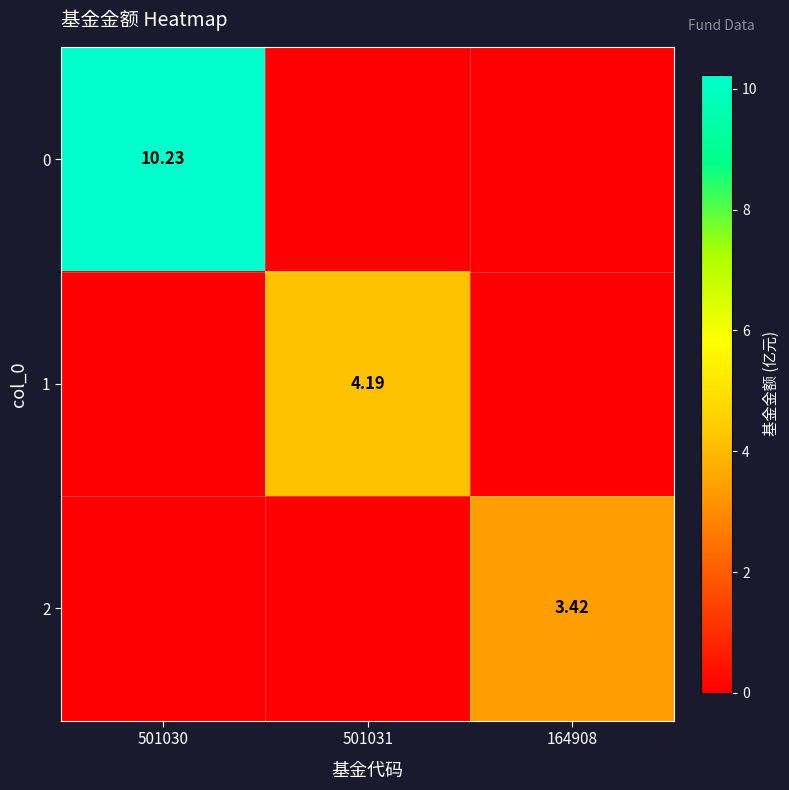

What is the highest value of the 2 series?

3.4